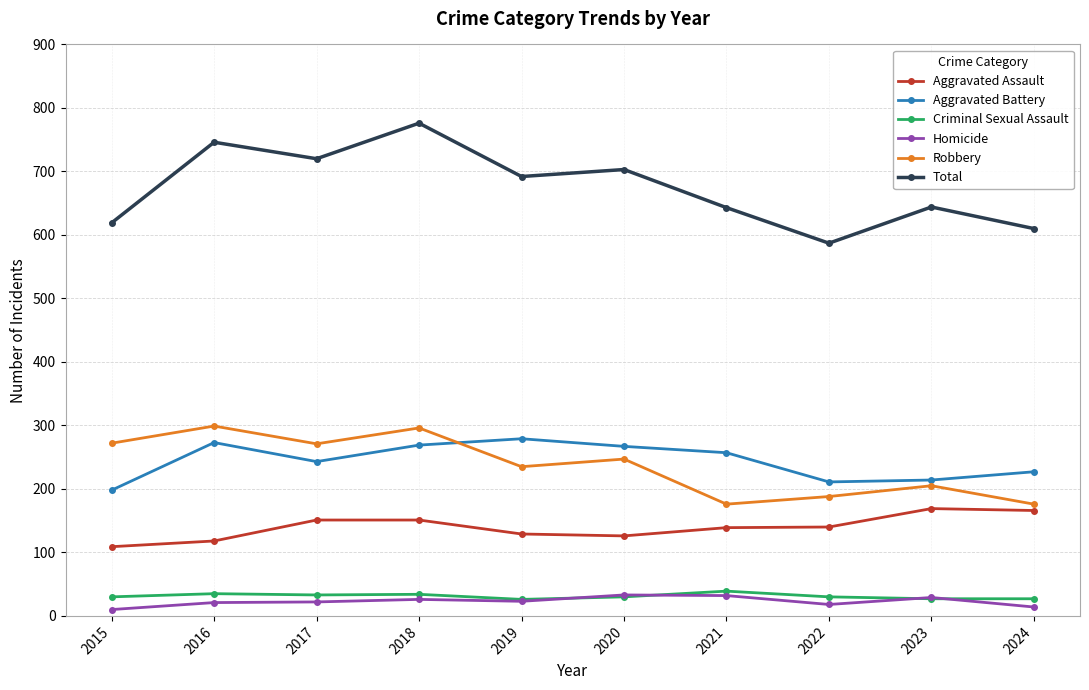

Which series changed the most between 2020 and 2021?

Robbery